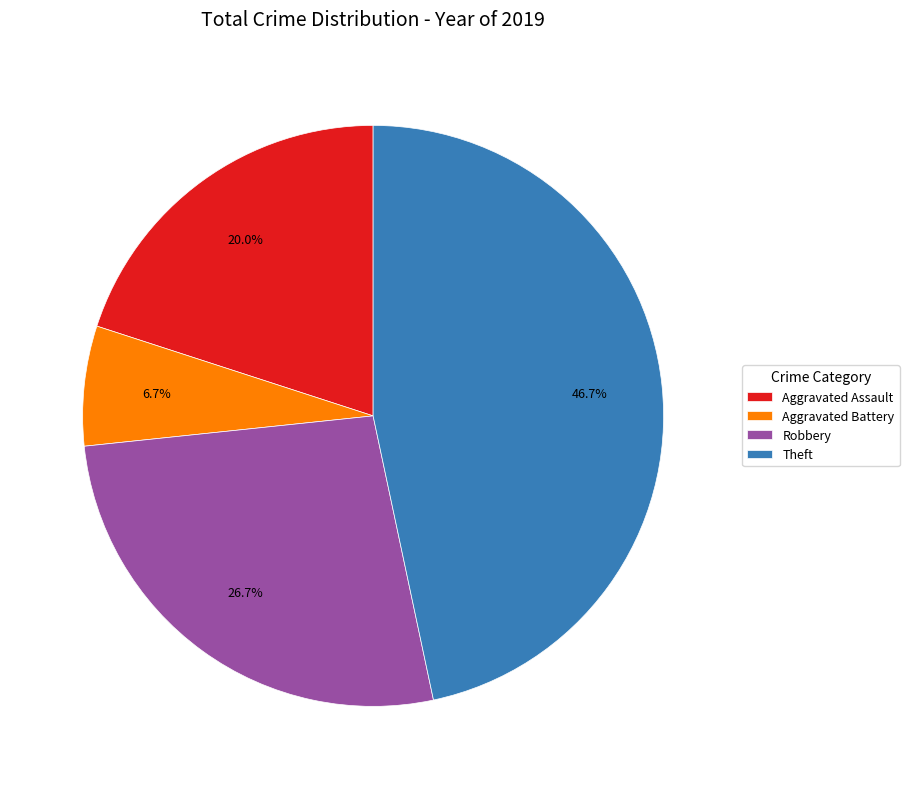

Which category has the biggest portion of the pie?

Theft